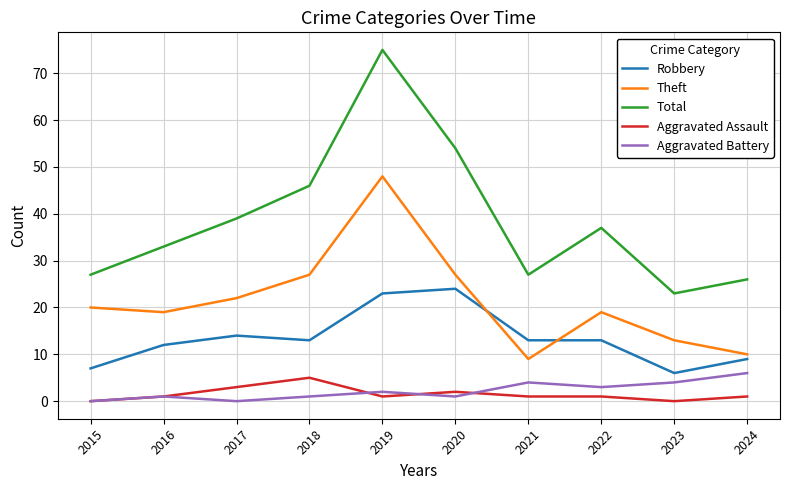

What is the difference between the Theft values at 2019 and 2018?

21